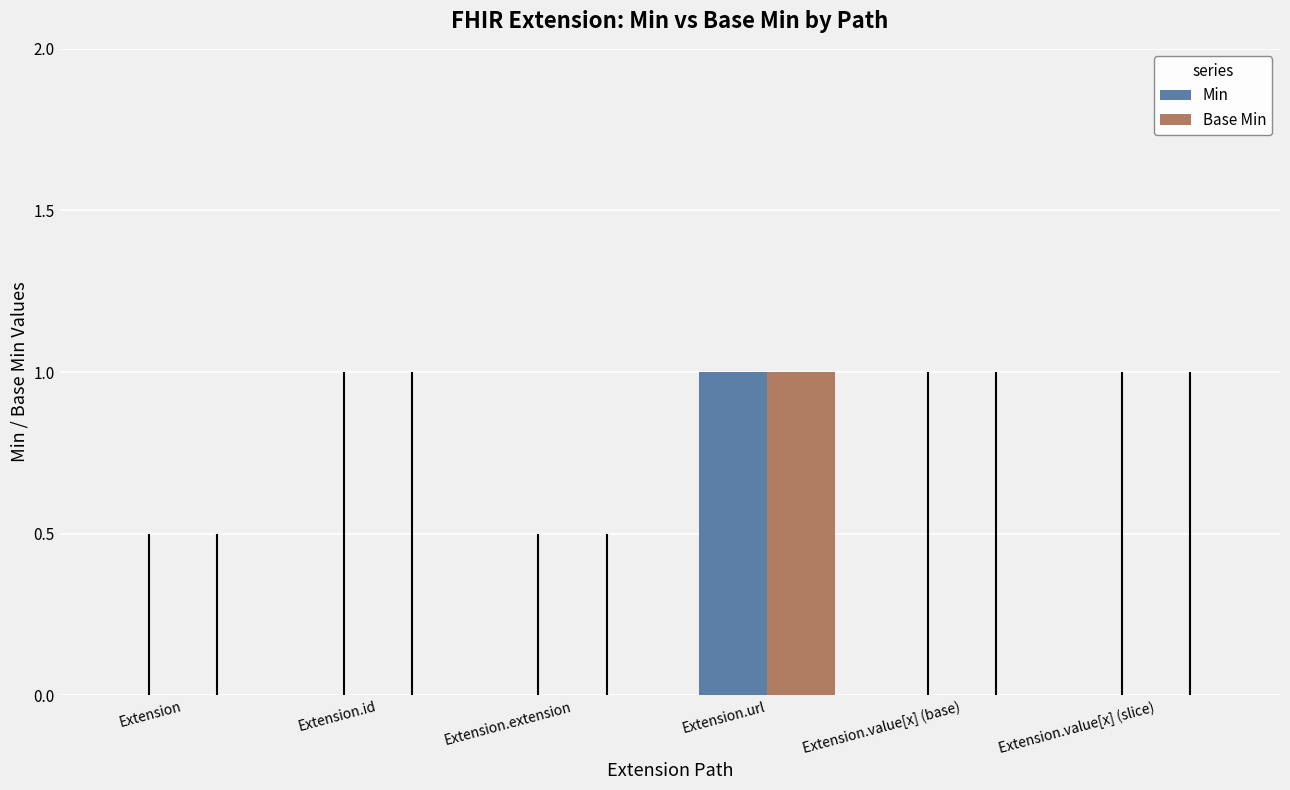

Reading right to left, transcribe all the data shown in this chart.

Min: Extension.value[x] (slice)=0	Extension.value[x] (base)=0	Extension.url=1	Extension.extension=0	Extension.id=0	Extension=0
Base Min: Extension.value[x] (slice)=0	Extension.value[x] (base)=0	Extension.url=1	Extension.extension=0	Extension.id=0	Extension=0